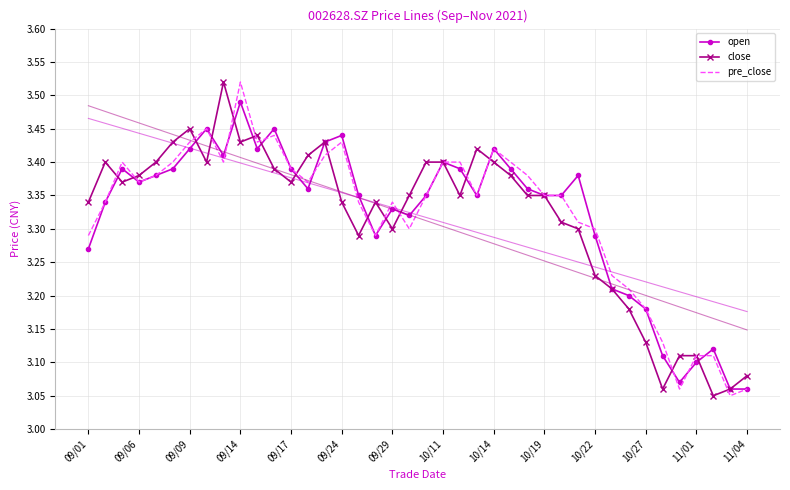

Is it true that pre_close equals 1.1 at 22?

False